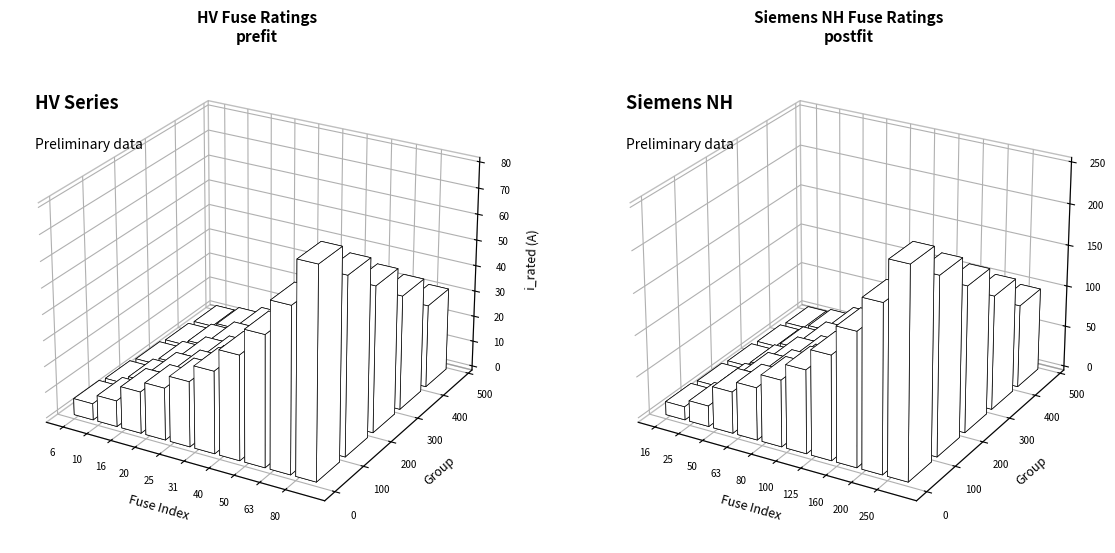

What is the greatest value displayed?

200.0